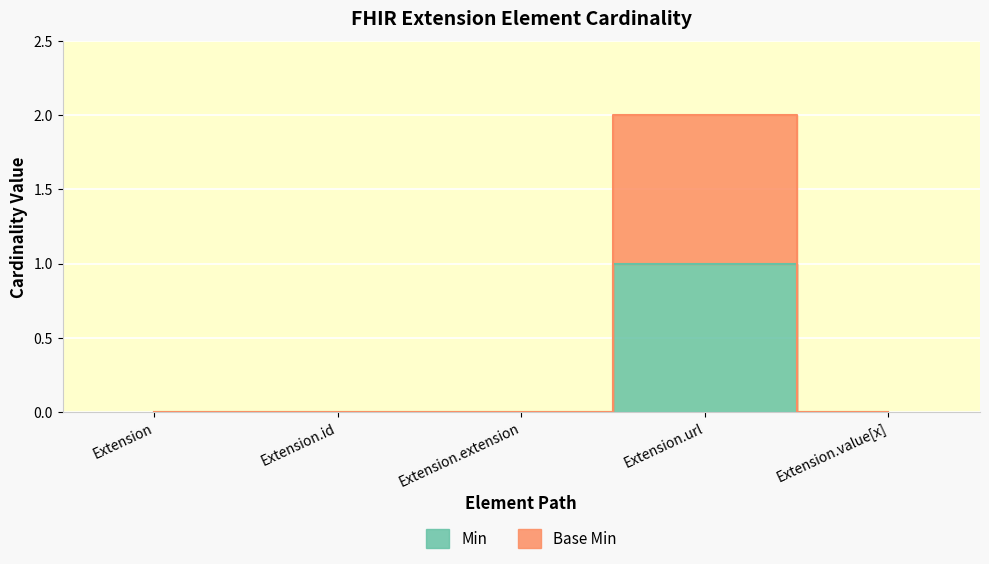

Between Extension.extension and Extension.url, which series saw the biggest shift?

Base Min